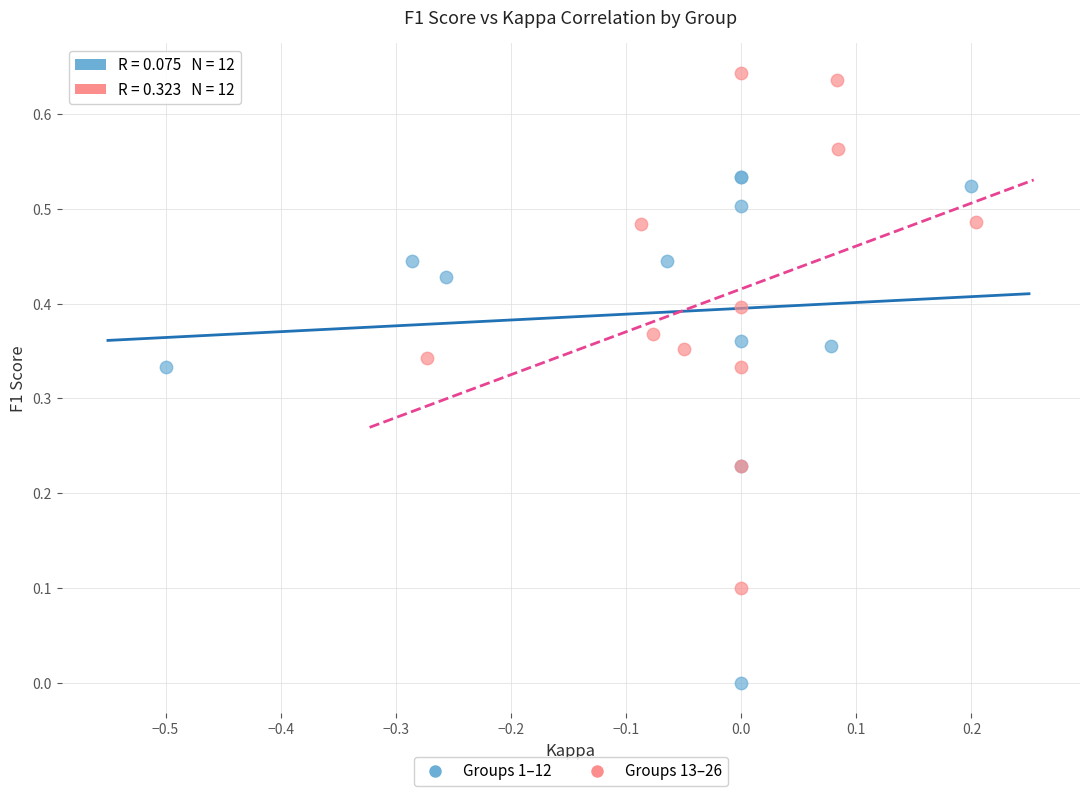

Which series has the widest spread of Y values?

Groups 13–26